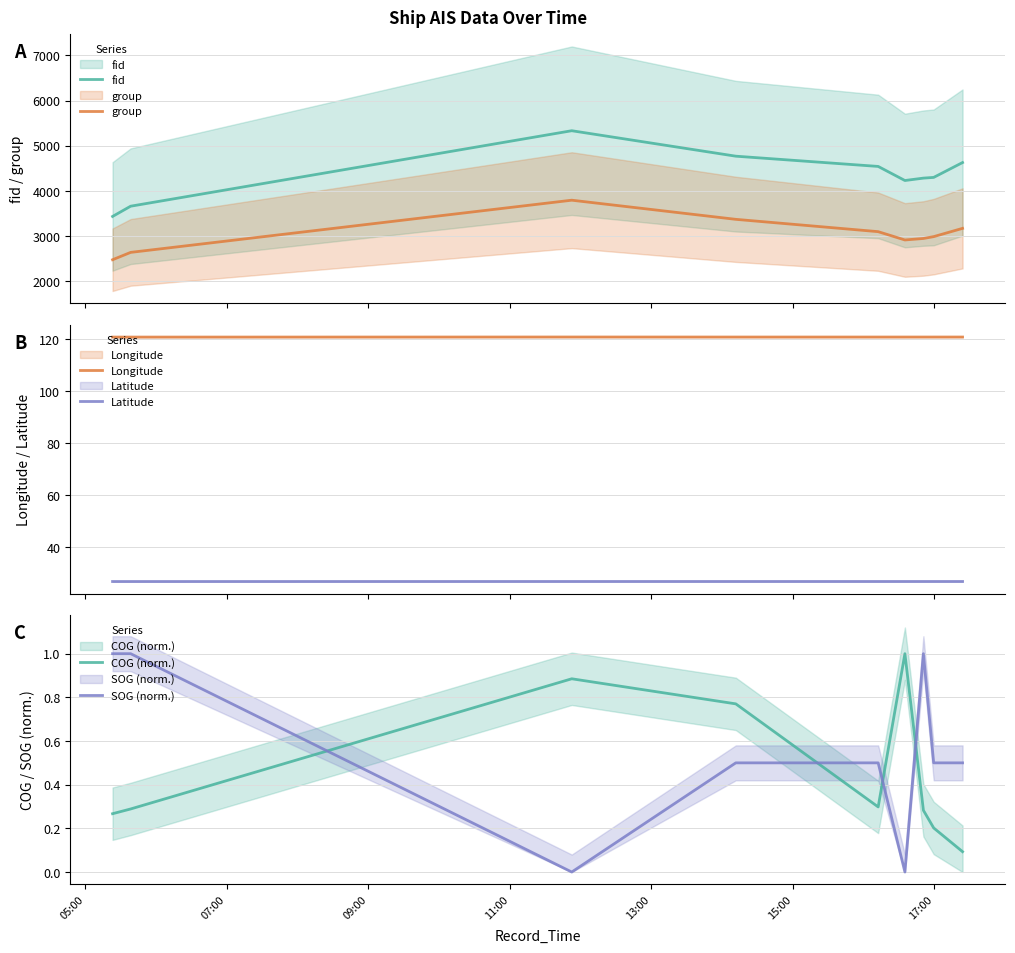

Between 17:00 and 05:00, which is larger?

17:00